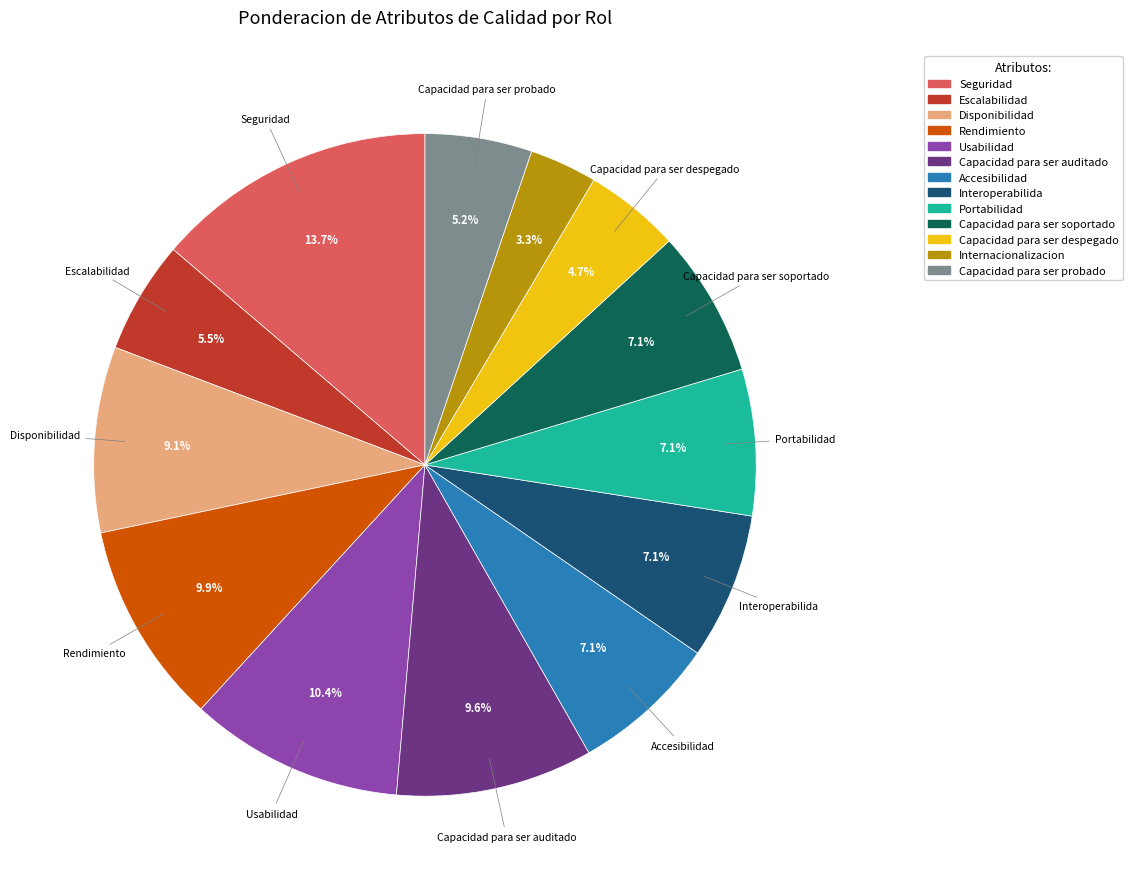

Is it true that Capacidad para ser despegado is 5% of the pie?

True